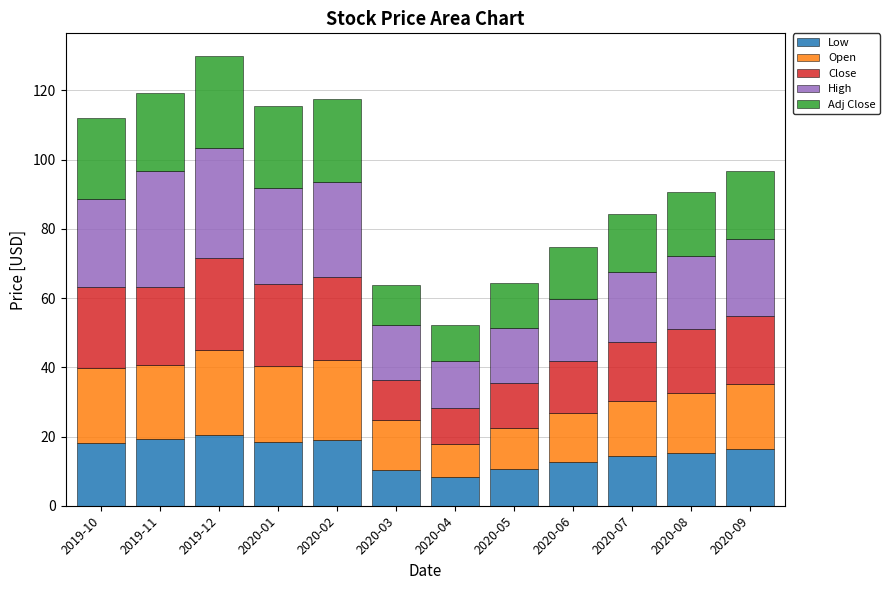

Count the number of categories in the chart.

12